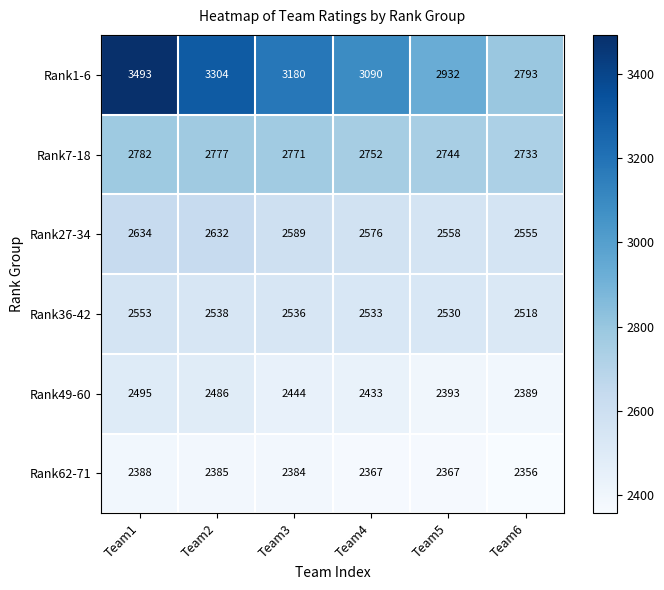

Is it true that Rank1-6 equals 3090 at Team4?

True